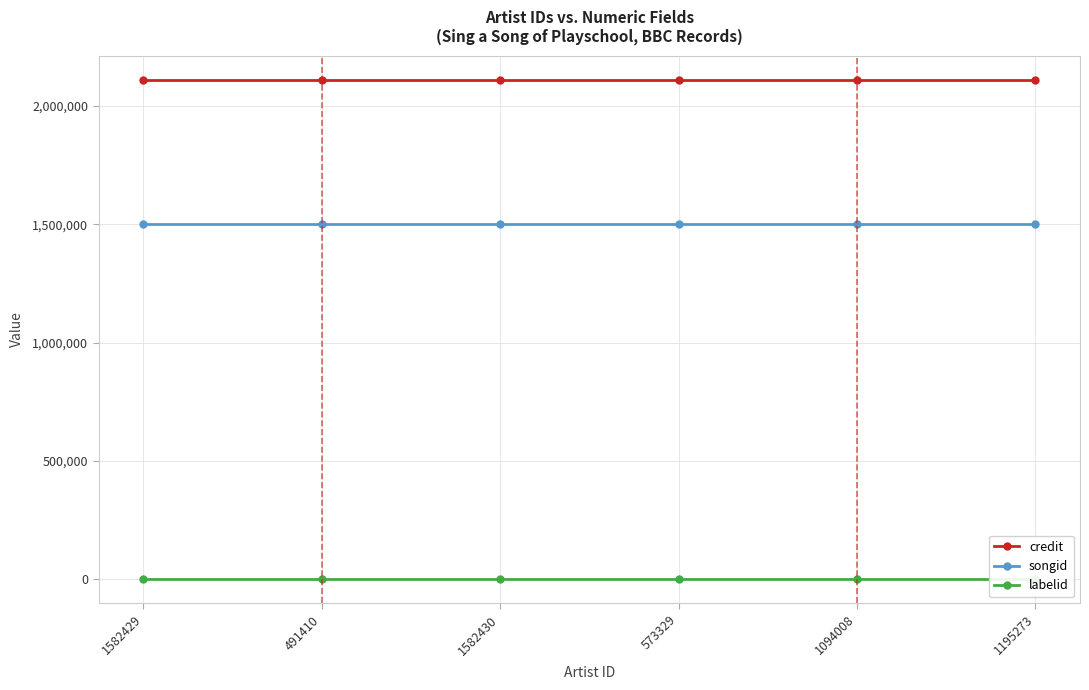

What is the value of the songid point at the 5th from the left?

1499363